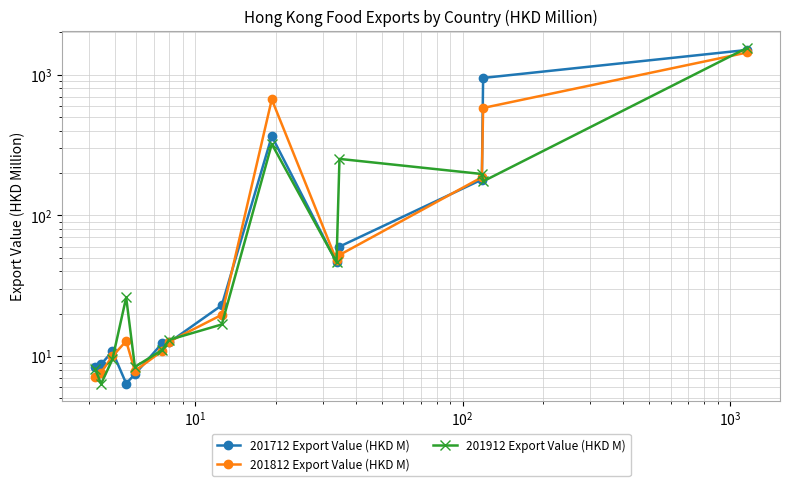

How many intersections are there between 201912 Export Value (HKD M) and 201712 Export Value (HKD M)?

7